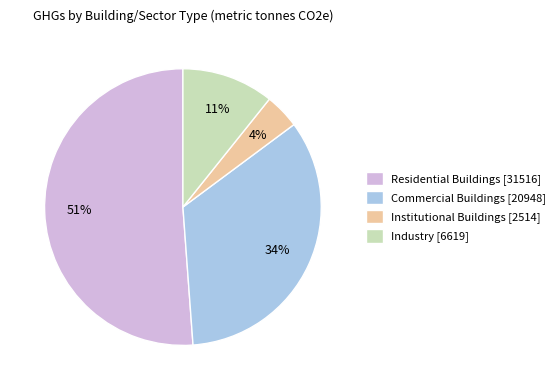

What is the ratio of the value at Residential Buildings to the value at Commercial Buildings?

1.5